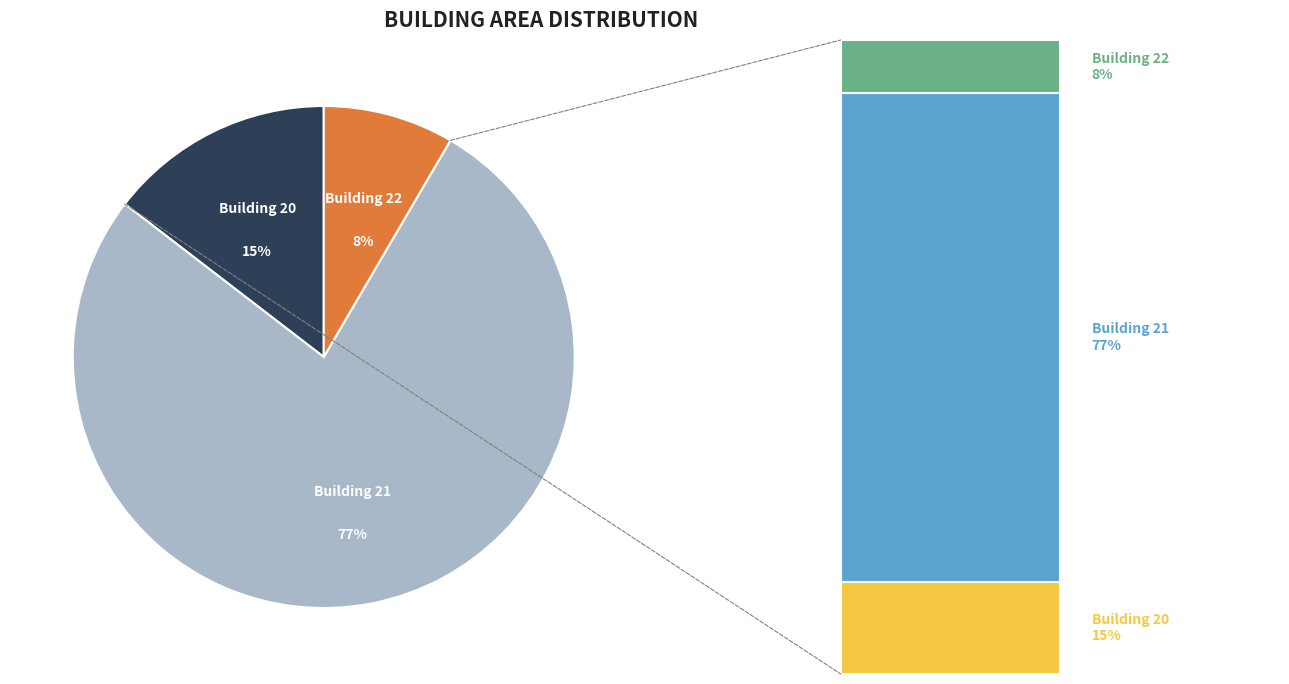

To the nearest percent, what is the average slice percentage?

33%